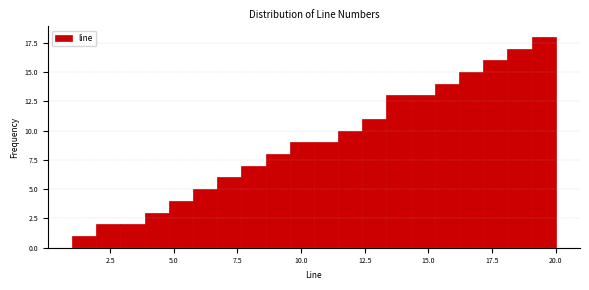

Around what value on the x-axis is the tallest bar? Give the approximate position of its centre, as read against the axis.

19.5